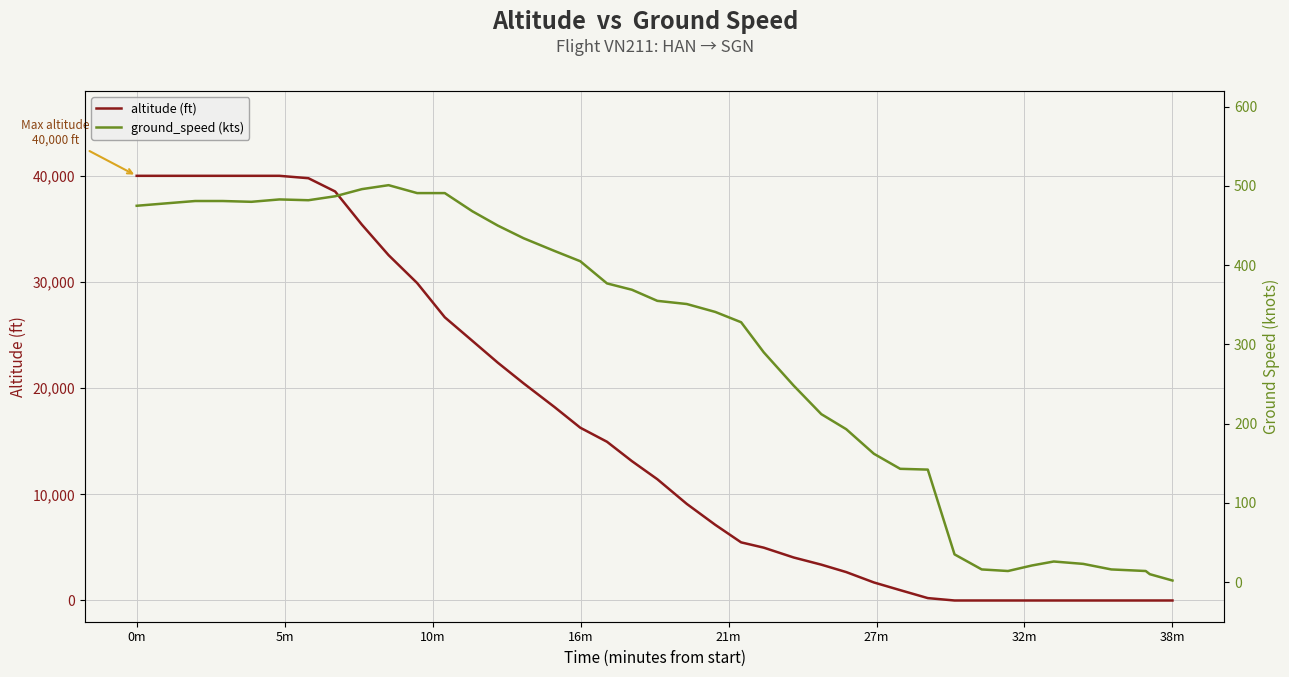

How many intersections are there between ground_speed and altitude?

1